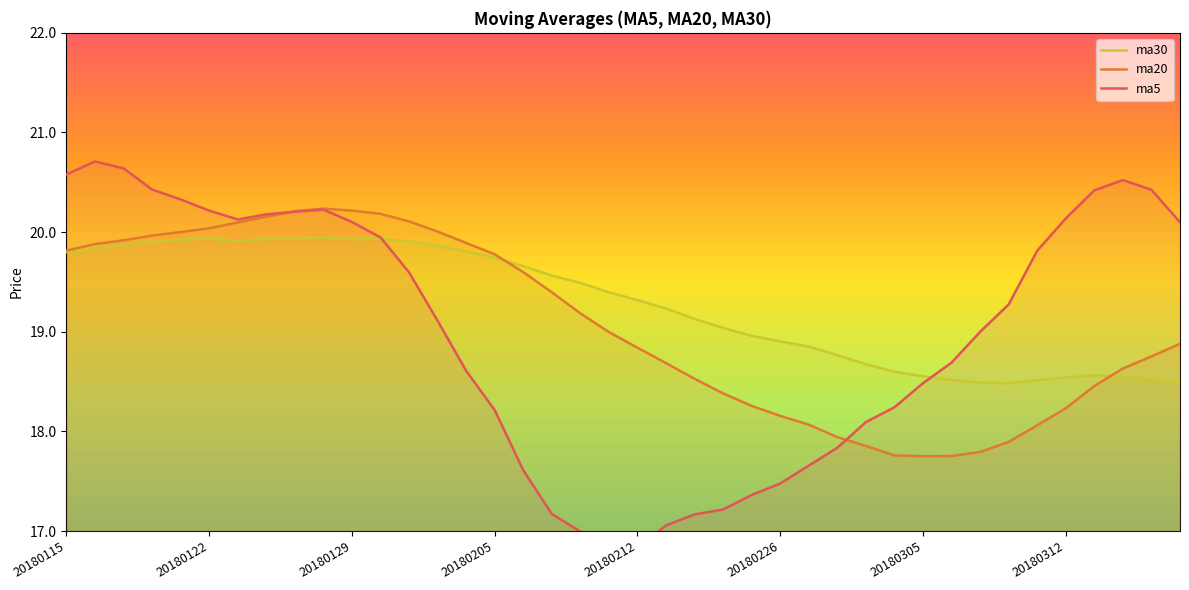

What is the lowest value of the ma30 series?

18.5